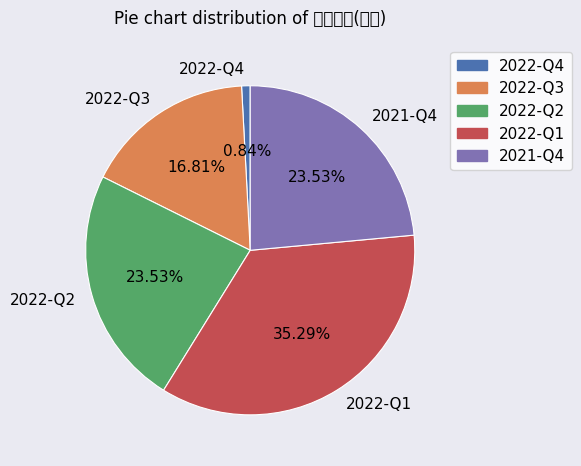

To the nearest percent, what percentage of the pie is 2021-Q4?

24%